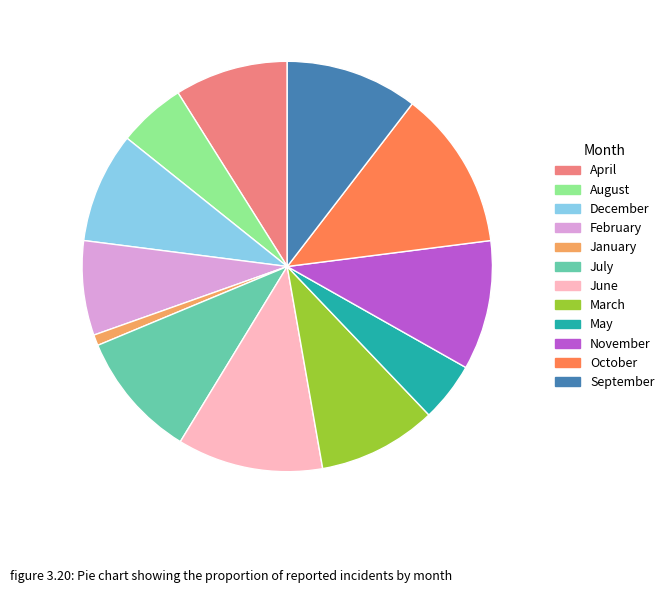

Which category has the smallest portion of the pie?

January